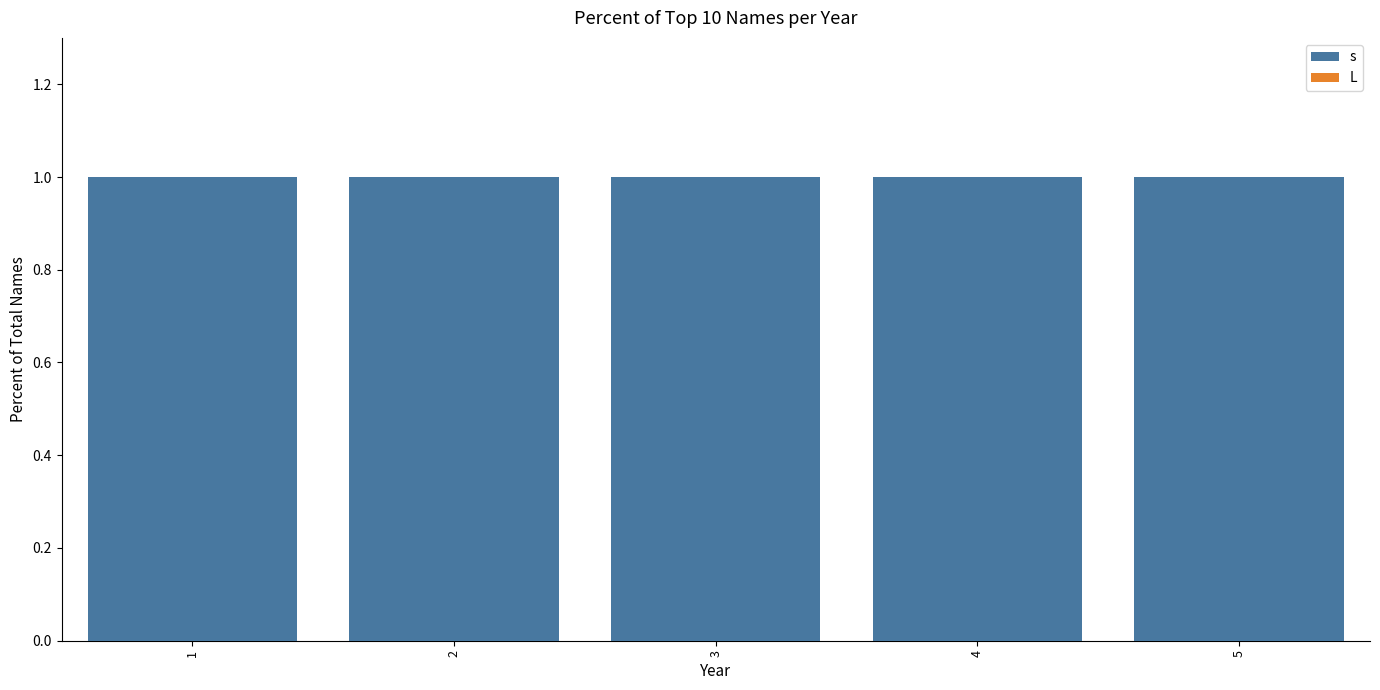

Which series has the largest range (max minus min)?

L